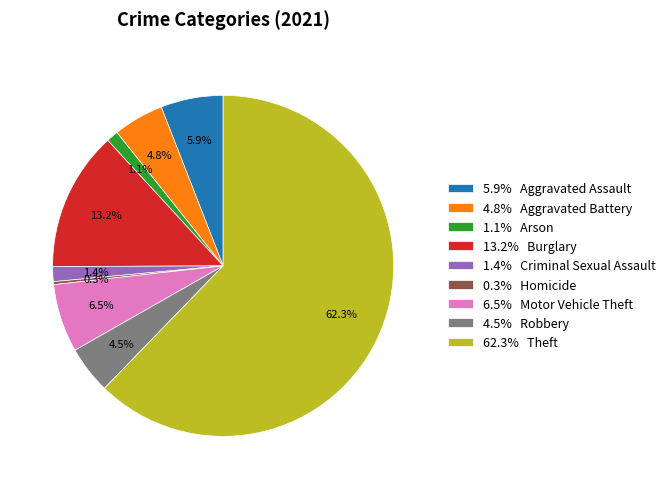

Count the number of slices in the pie.

9